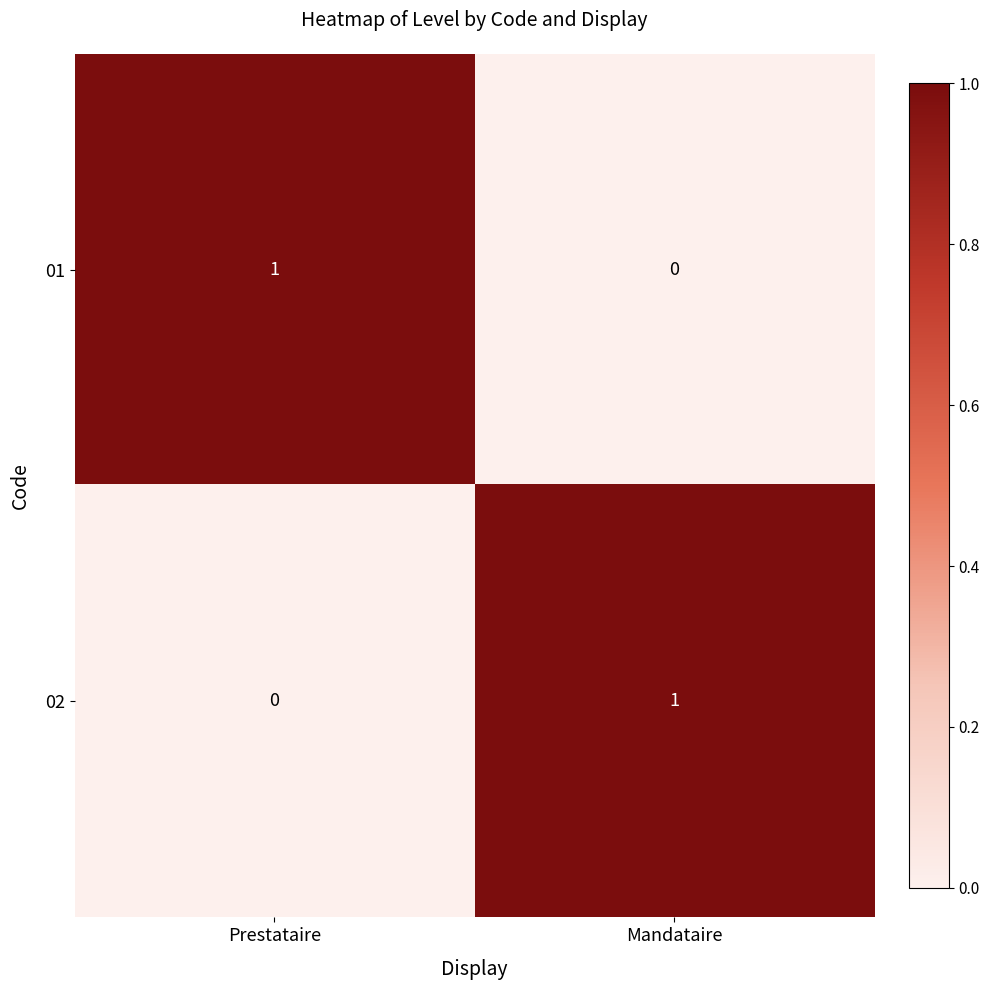

The 02 series shows 1 at Prestataire. True or false?

False